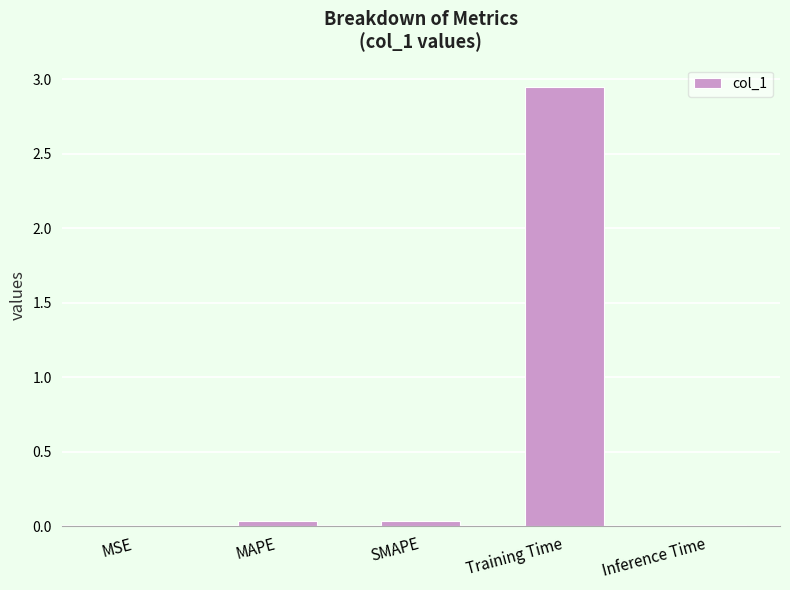

Are the bars grouped side by side (vs. stacked)?

No